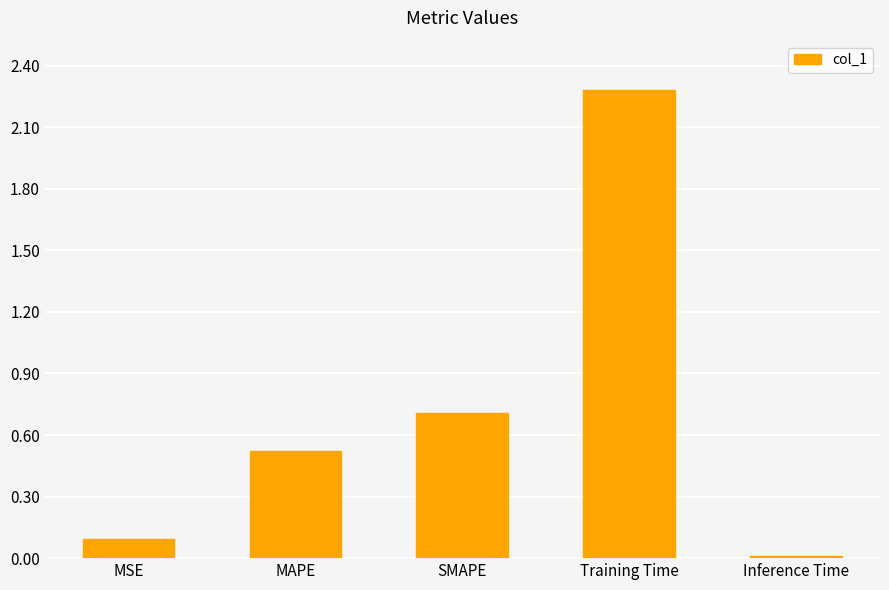

Which category has the lowest value across all series?

Inference Time